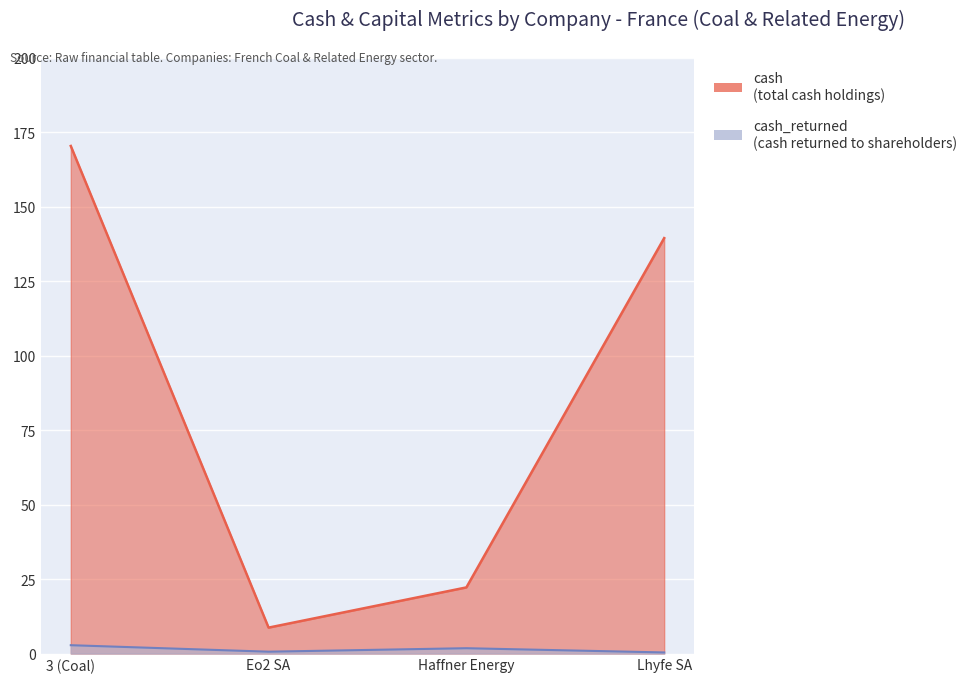

What value does the cash series have at Haffner Energy?

22.2